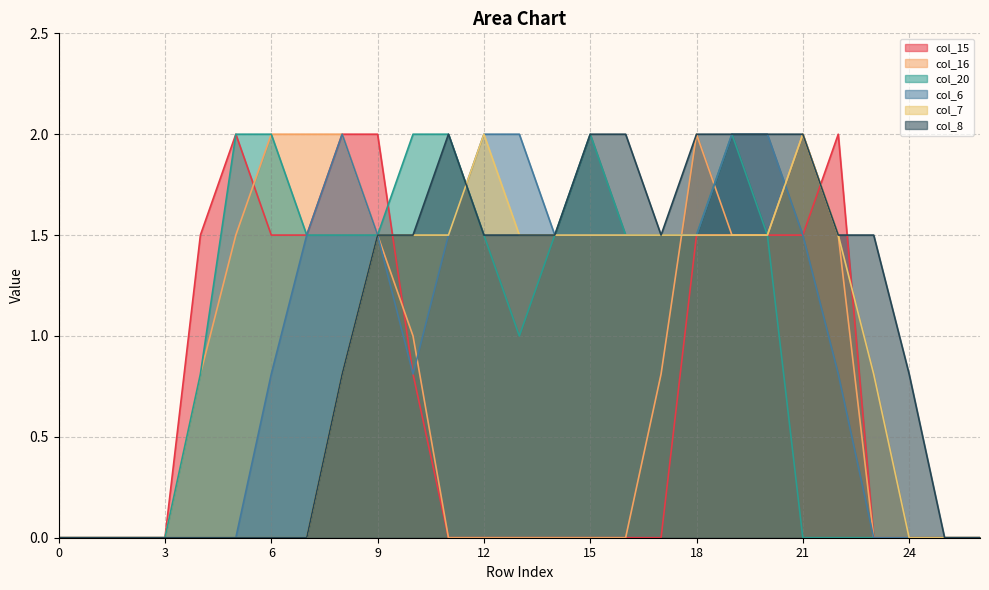

True or false: col_20 has a value of -1.2 at 3.

False